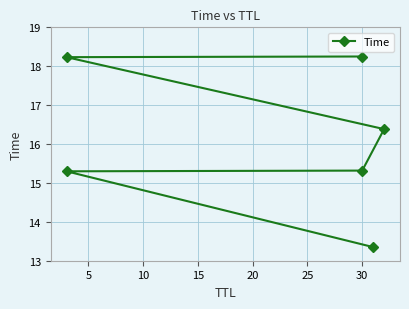

What is the difference between the second highest and minimum values?

4.9